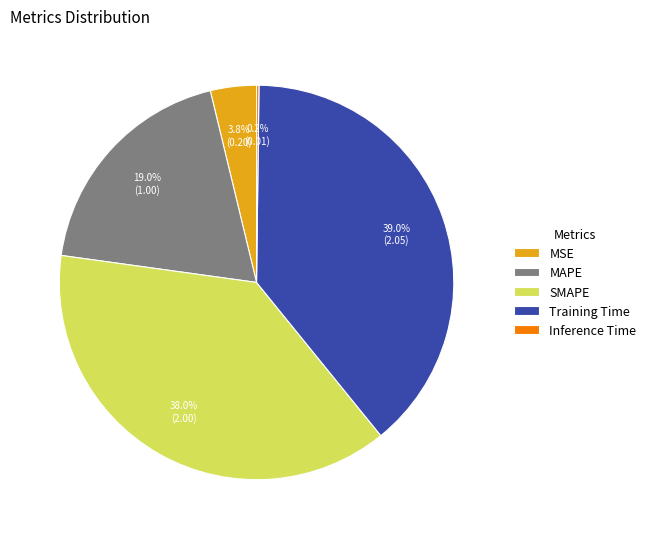

What percentage is the SMAPE slice, to the nearest percent?

38%